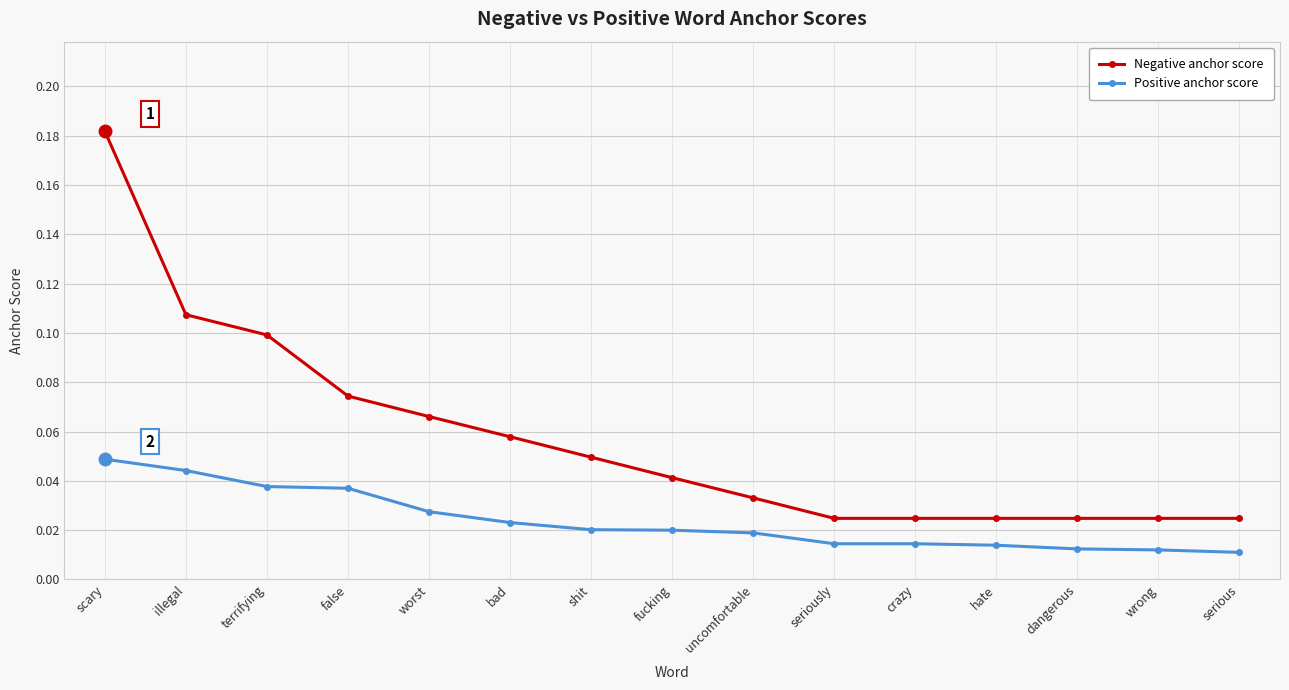

True or false: Positive anchor score and Negative anchor score cross at least once.

False